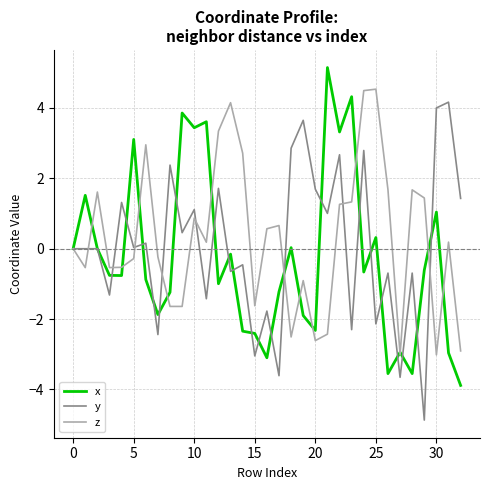

What is the maximum value shown in the chart?

5.1